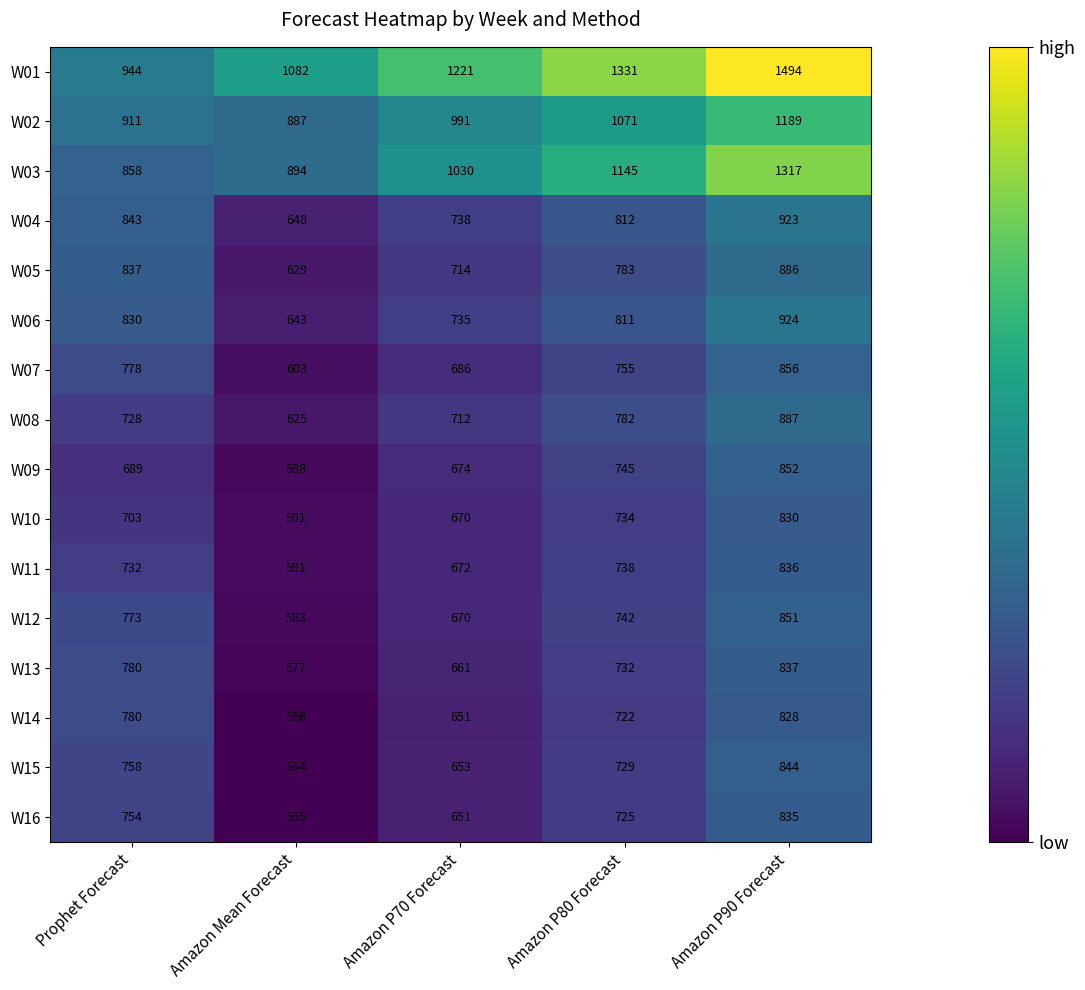

Rank the series by their maximum value, from highest to lowest.

W01, W03, W02, W06, W04, W08, W05, W07, W09, W12, W15, W13, W11, W16, W10, W14